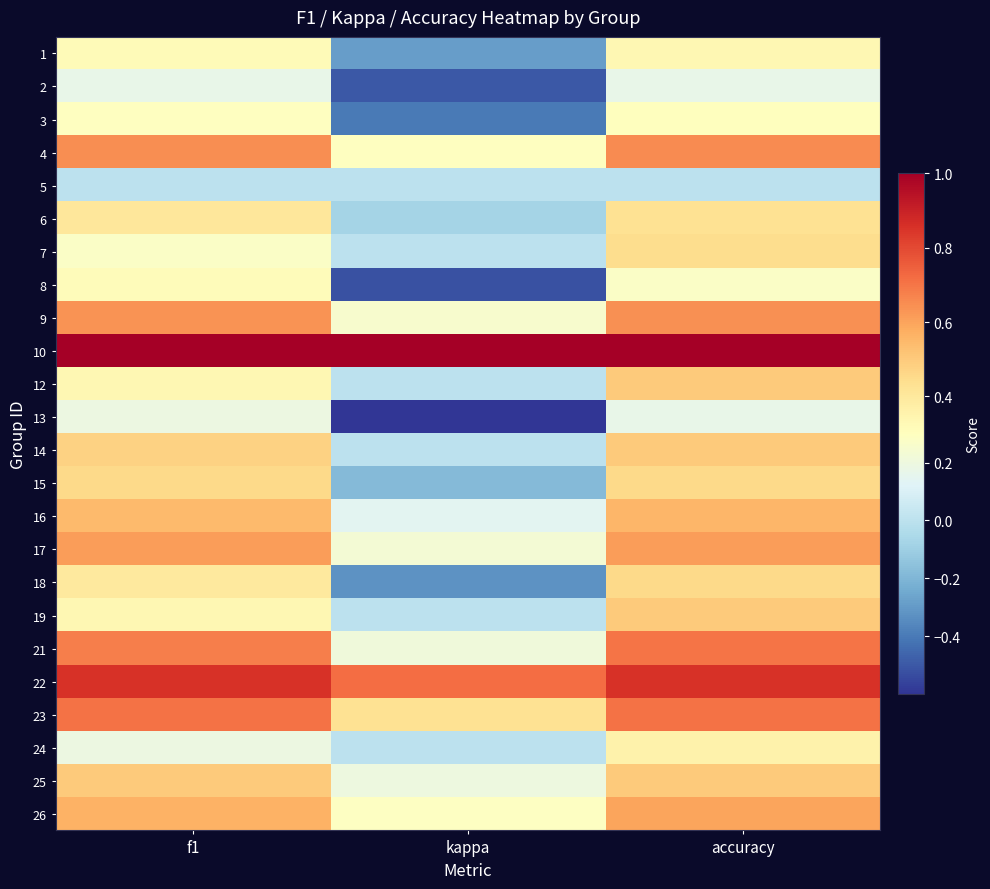

What is the difference between the highest and lowest values at f1?

1.0